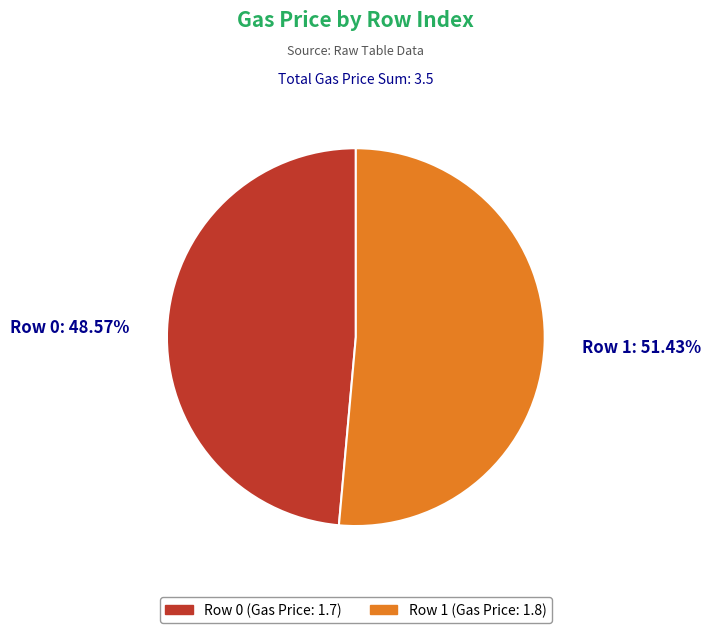

Is there any slice that represents more than half of the pie?

Yes